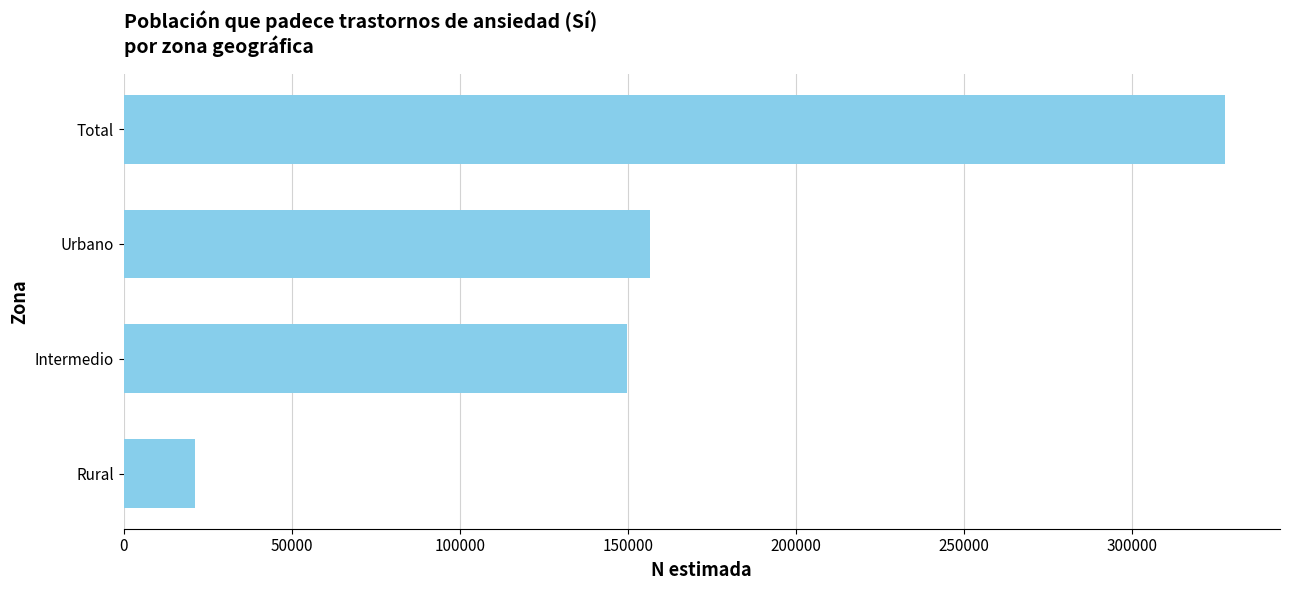

Count the number of categories in the chart.

4